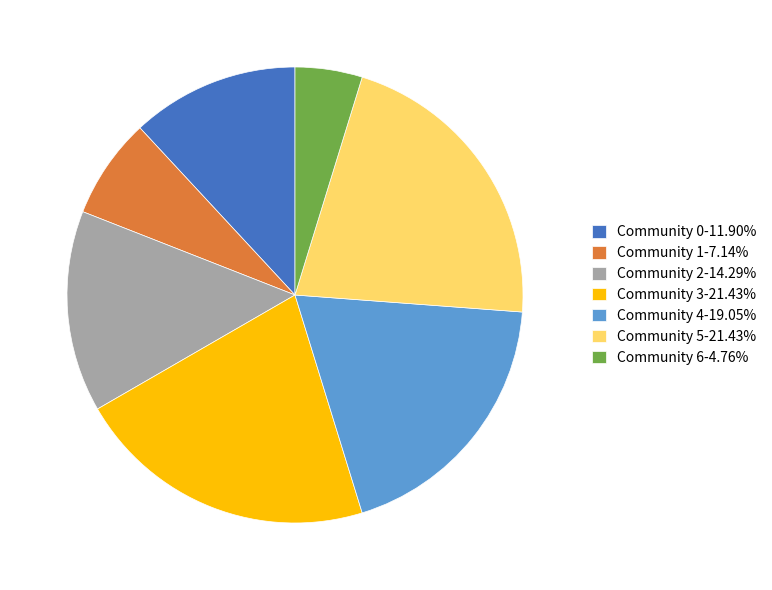

Combined, do Community 6-4.76% and Community 3-21.43% account for over 50%?

No